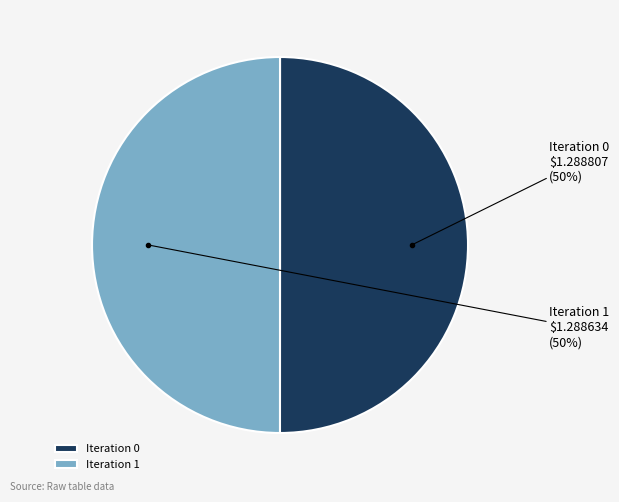

To the nearest percent, what is the average slice percentage?

50%